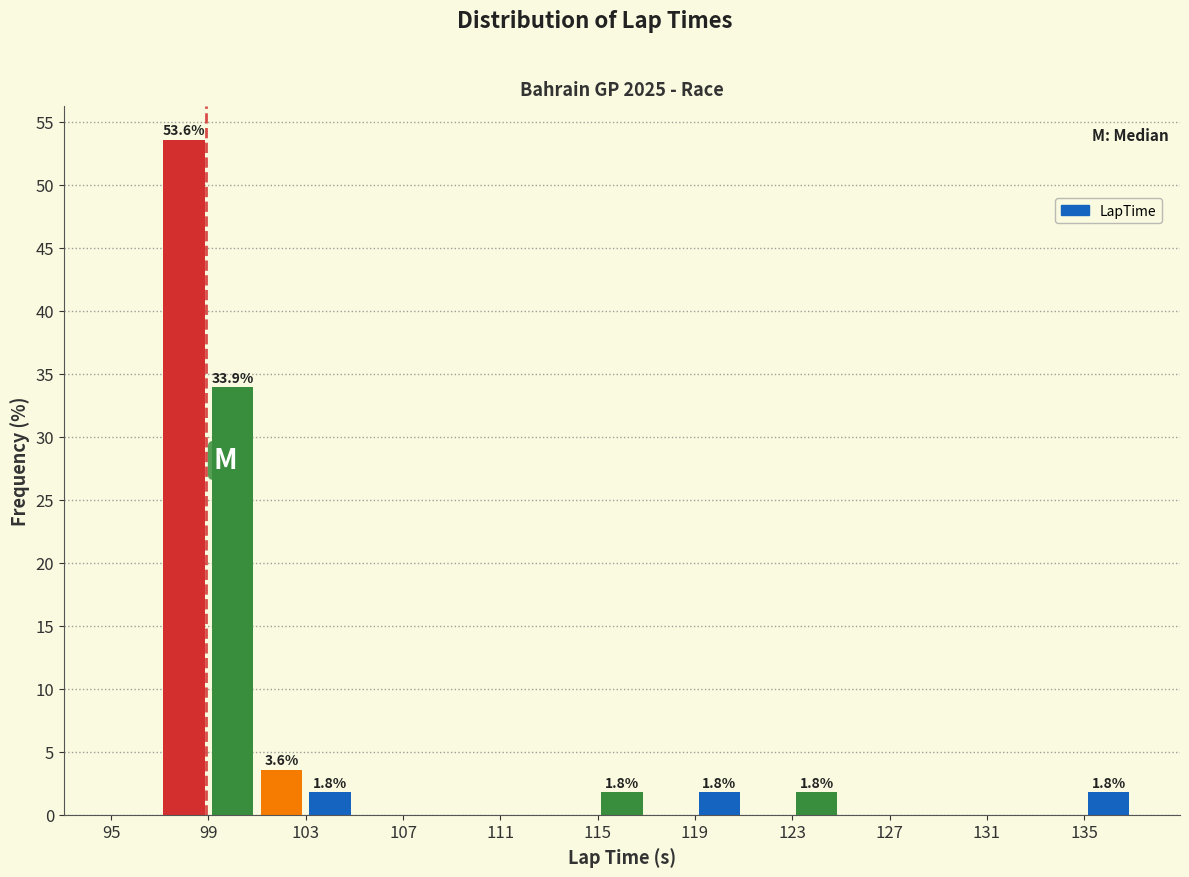

Which range on the x-axis has the tallest bar?

97 to 99